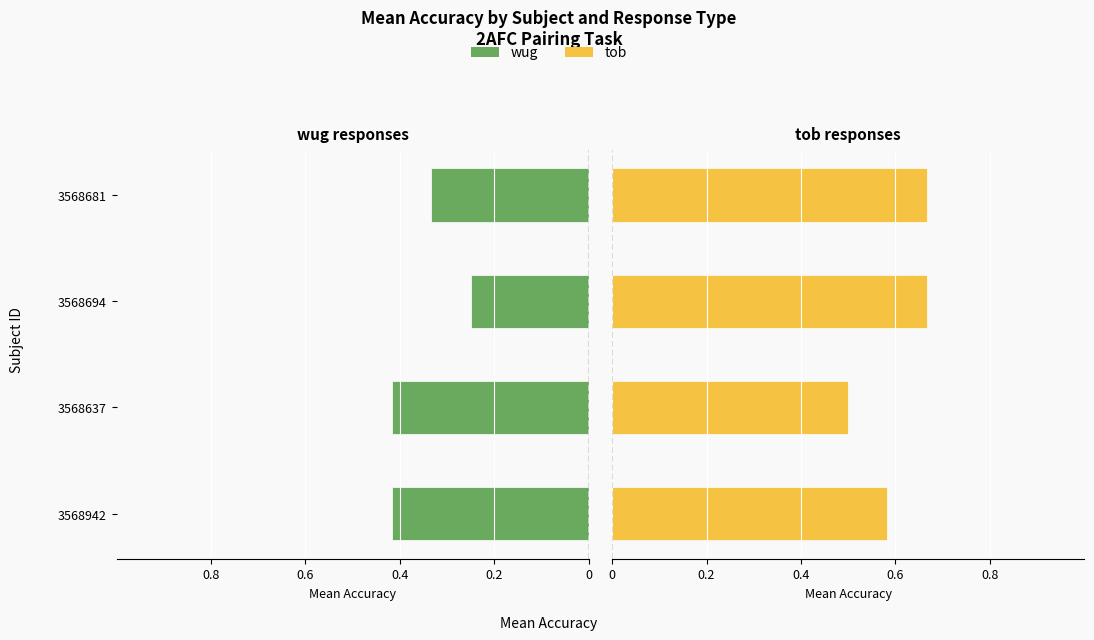

What are all the series names shown in the legend?

wug, tob